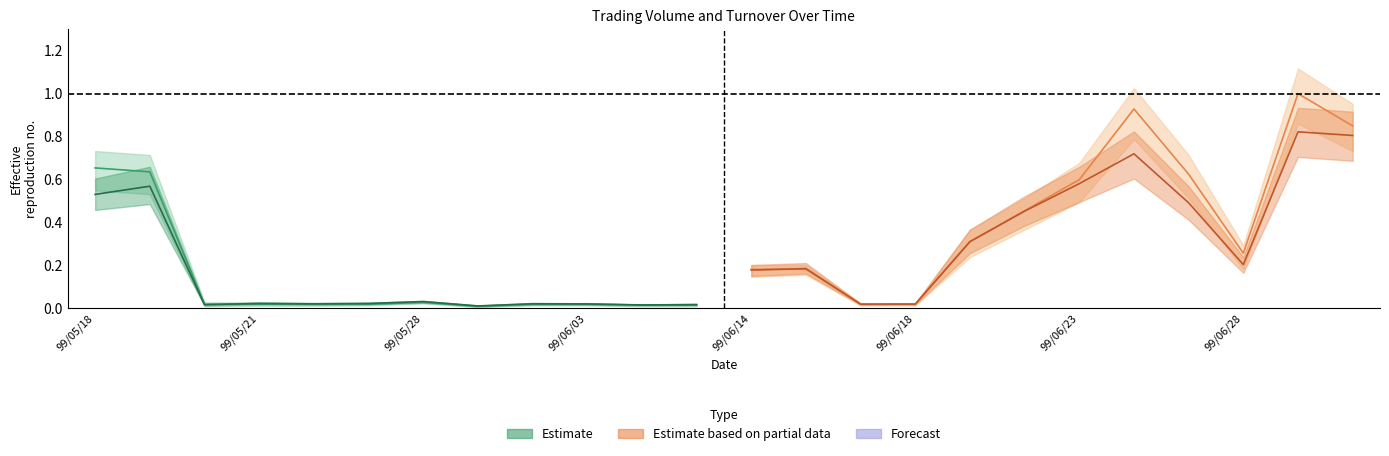

How many series are shown in this chart?

2